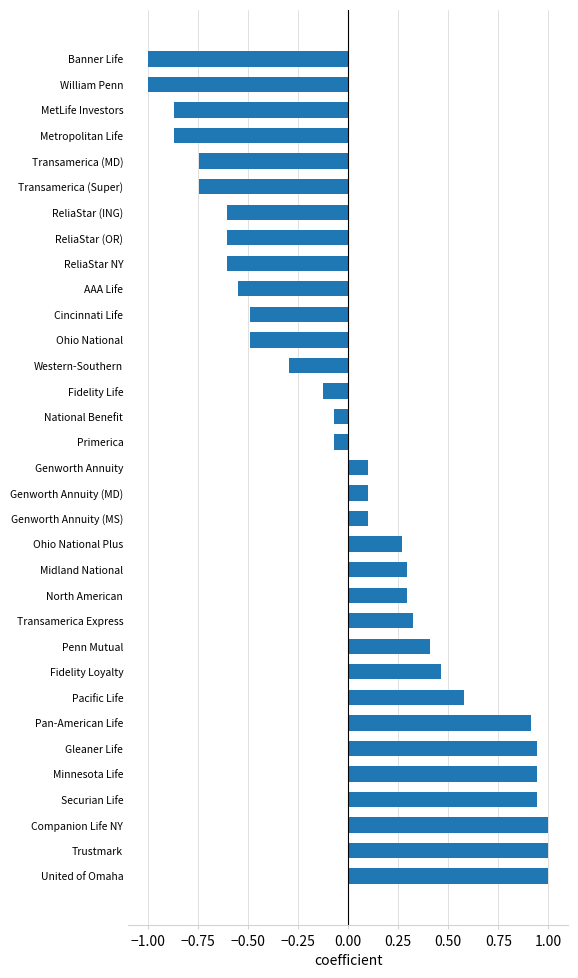

Is it true that the value at AAA Life is -0.1?

False